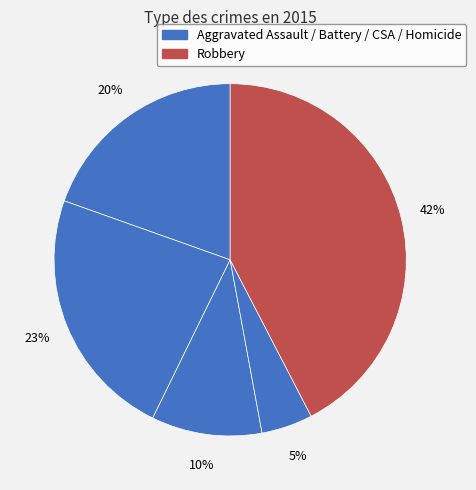

How many slices are in this pie chart?

5